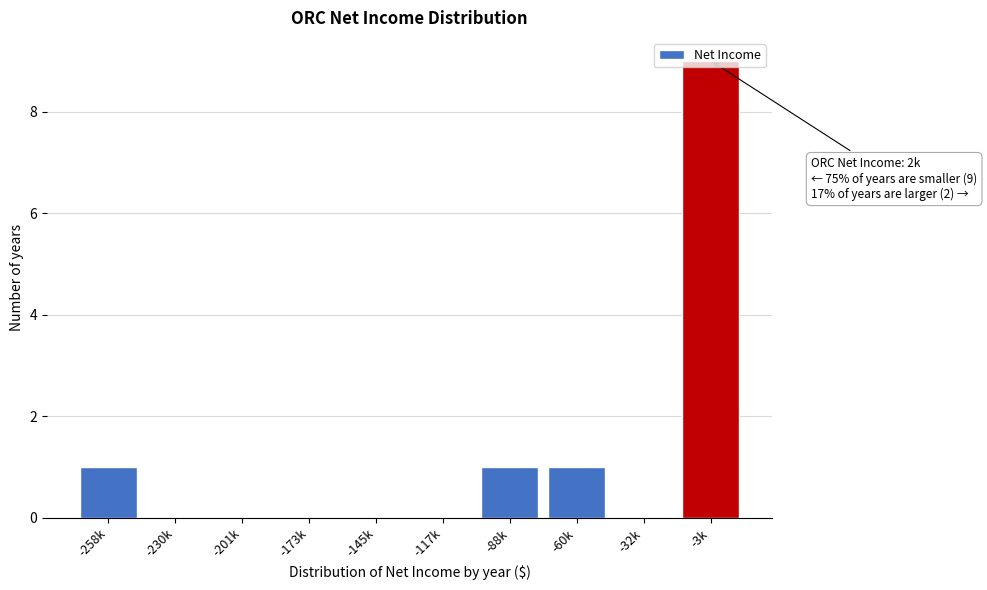

What is the sum of all values?

12